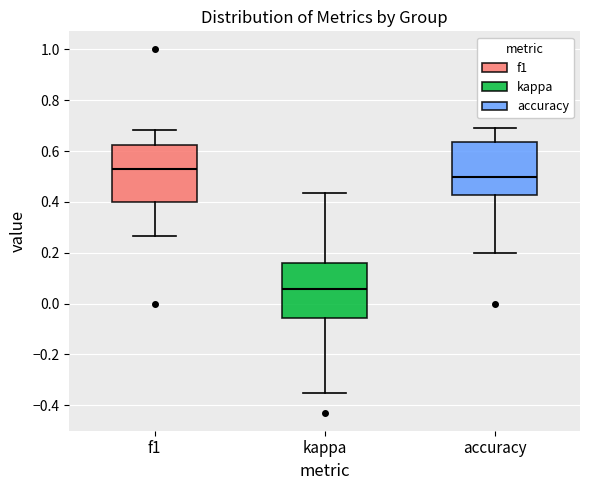

Where does the upper whisker of the box for accuracy end on the y-axis? The values are not printed on the chart, so give them approximately, as read against the axis.

0.70